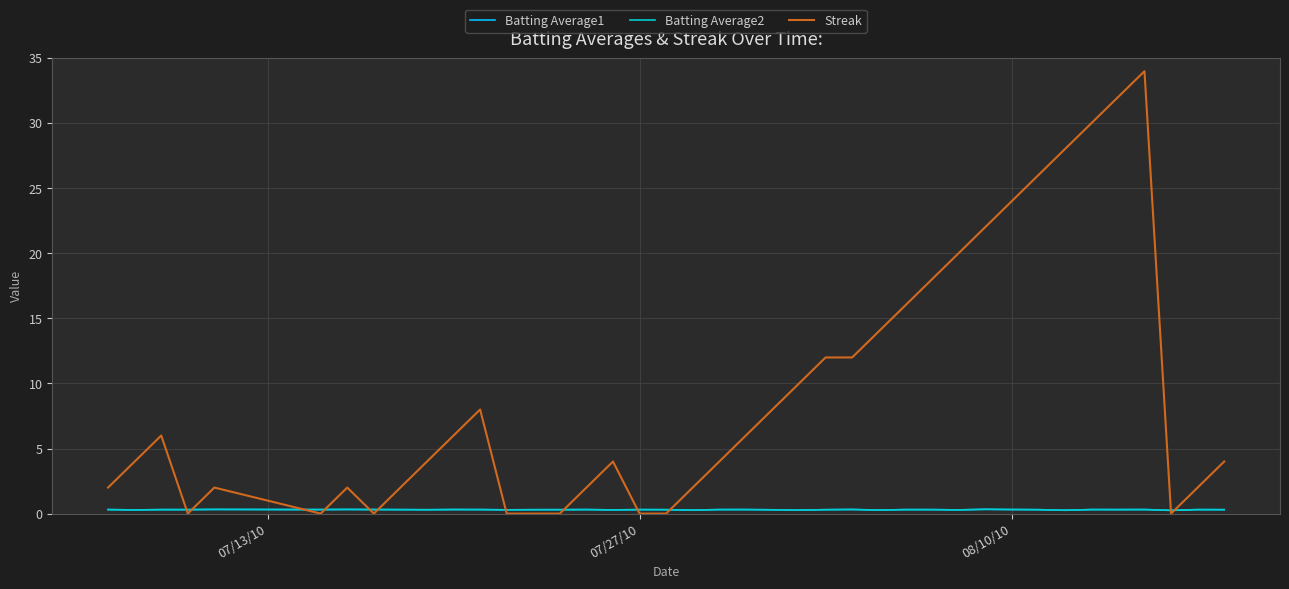

What is the maximum value for Streak?

34.0